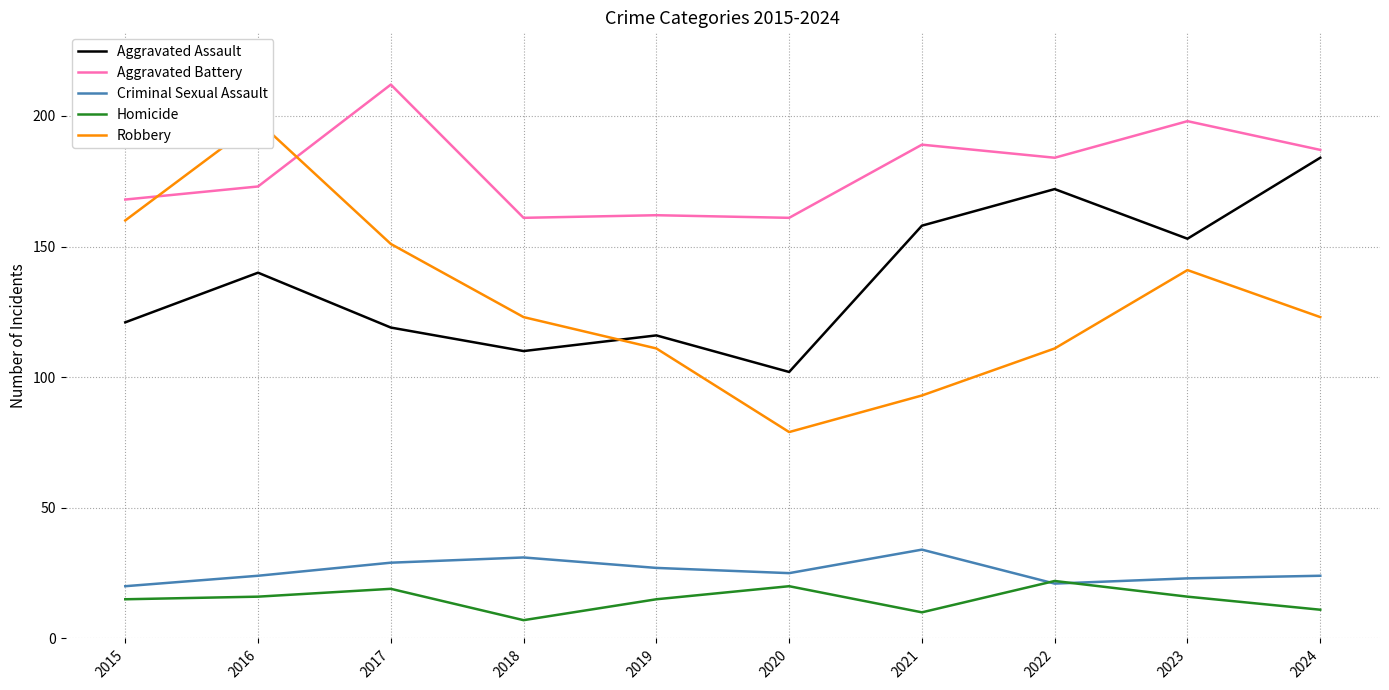

What is the smallest value displayed?

7